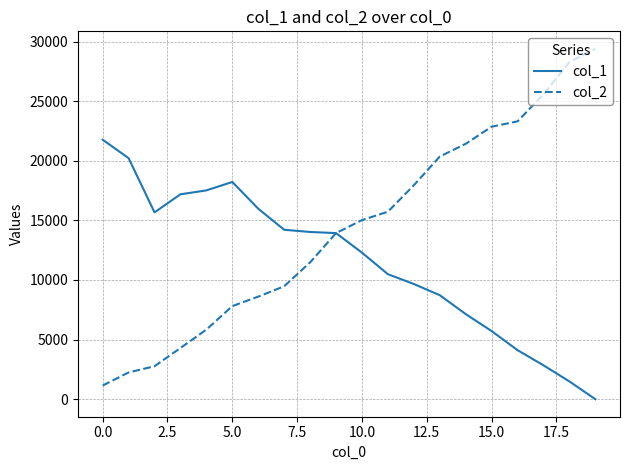

At how many categories does at least one series exceed 13453?

20